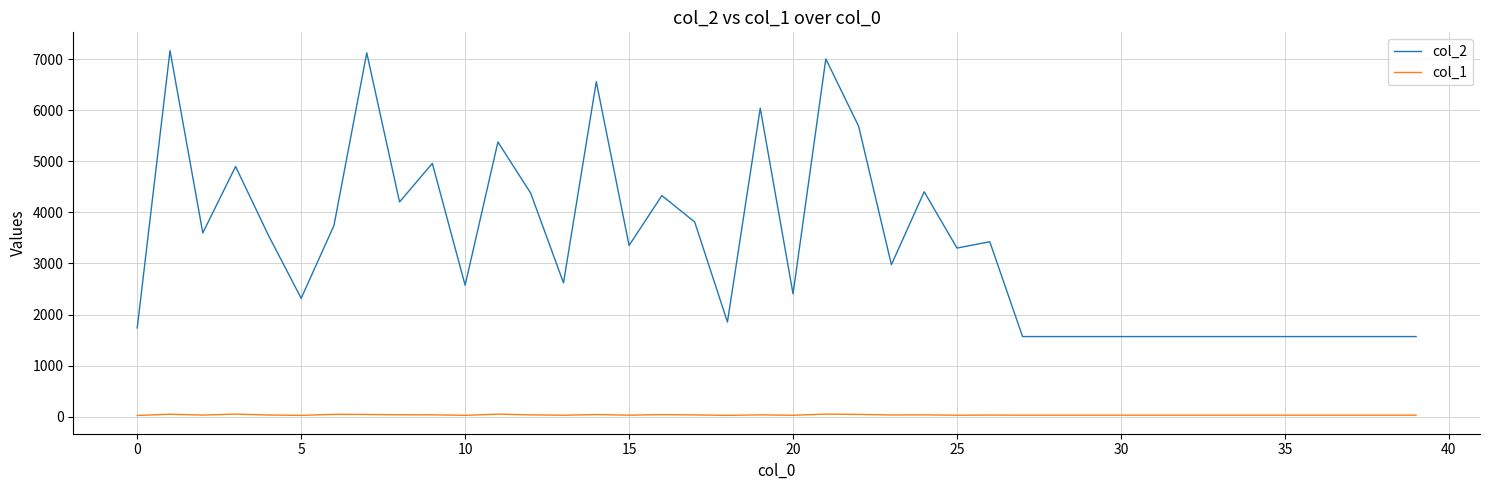

What are all the series names shown in the legend?

col_2, col_1